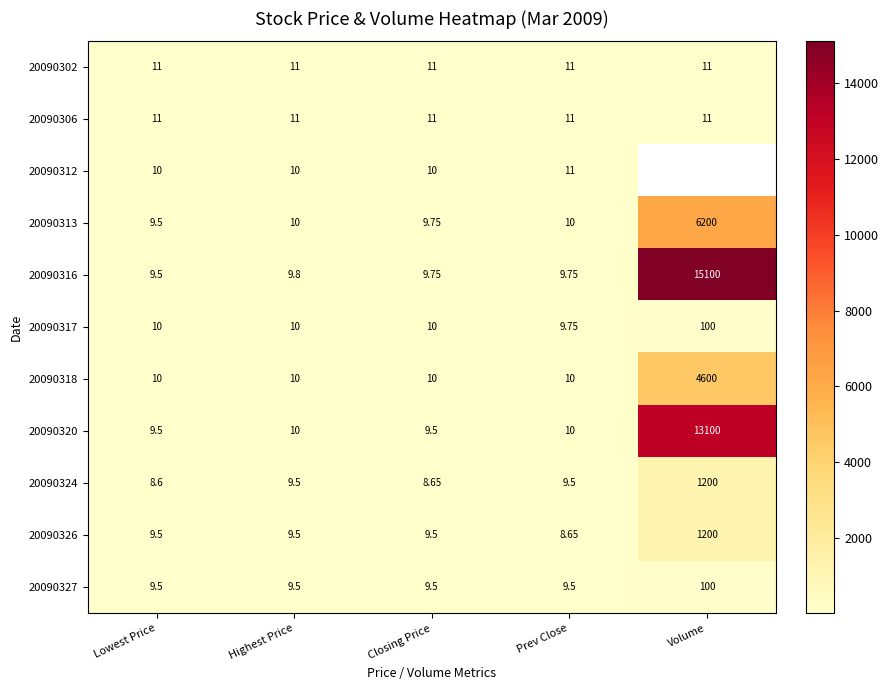

At how many categories does at least one series exceed 8081?

1